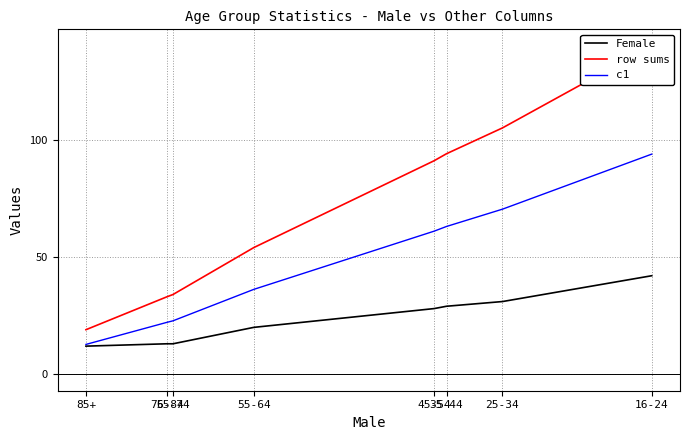

True or false: row sums and c1 cross at least once.

False